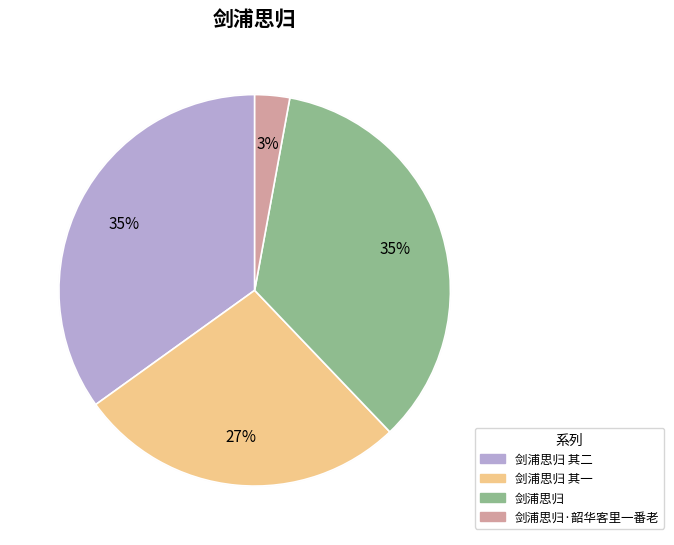

Combined, what portion of the pie is 剑浦思归·韶华客里一番老 and 剑浦思归 其二?

37.8%